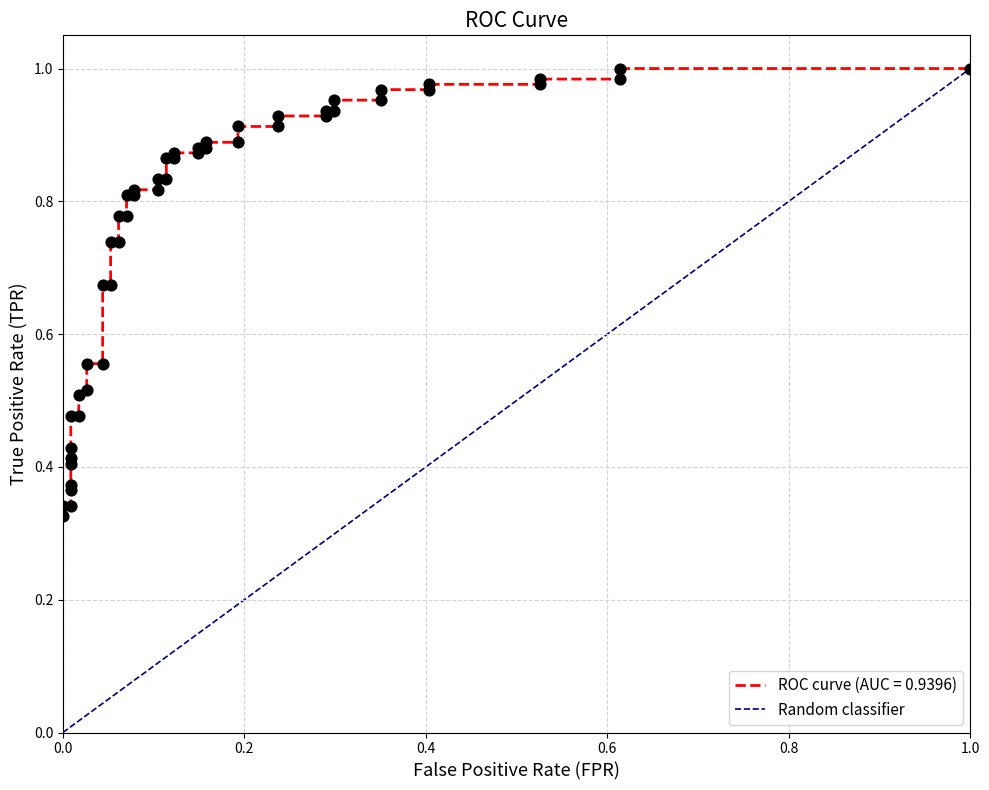

Between 1.0 and 0.0, which is larger?

1.0